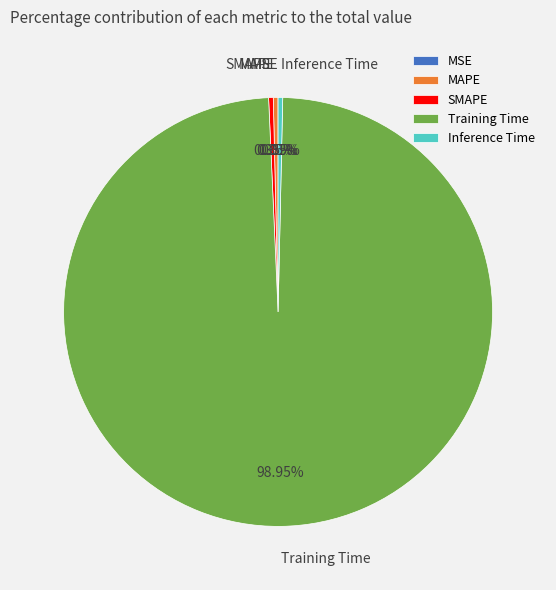

What is the largest slice in the pie chart?

Training Time